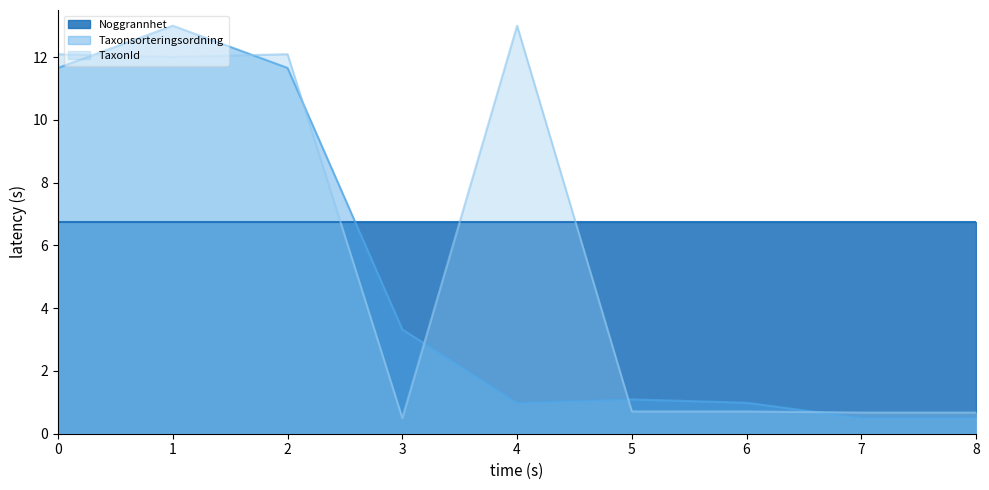

What is the minimum value for TaxonId?

0.5